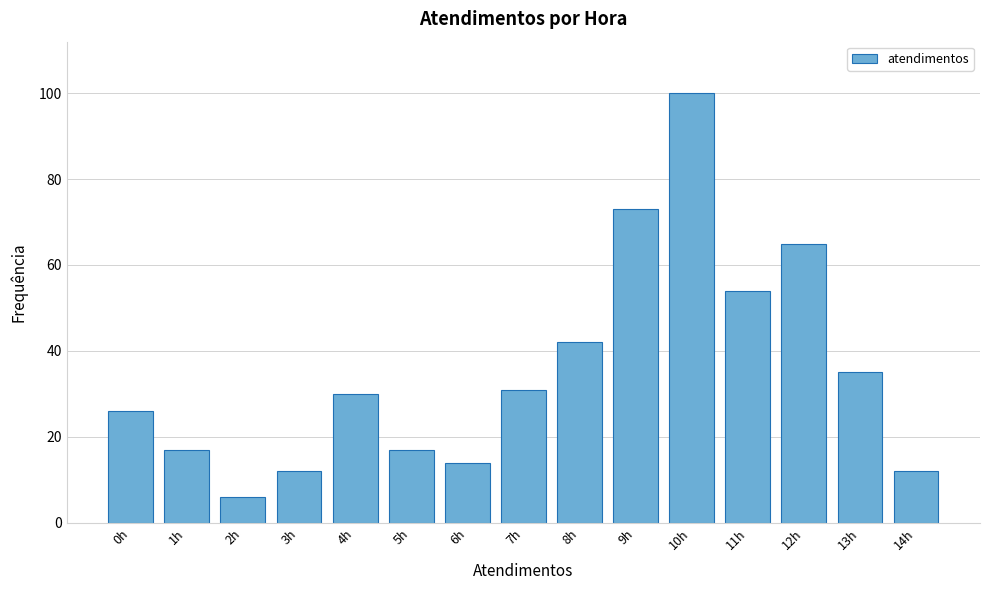

Reading right to left, transcribe all the data shown in this chart.

12	35	65	54	100	73	42	31	14	17	30	12	6	17	26